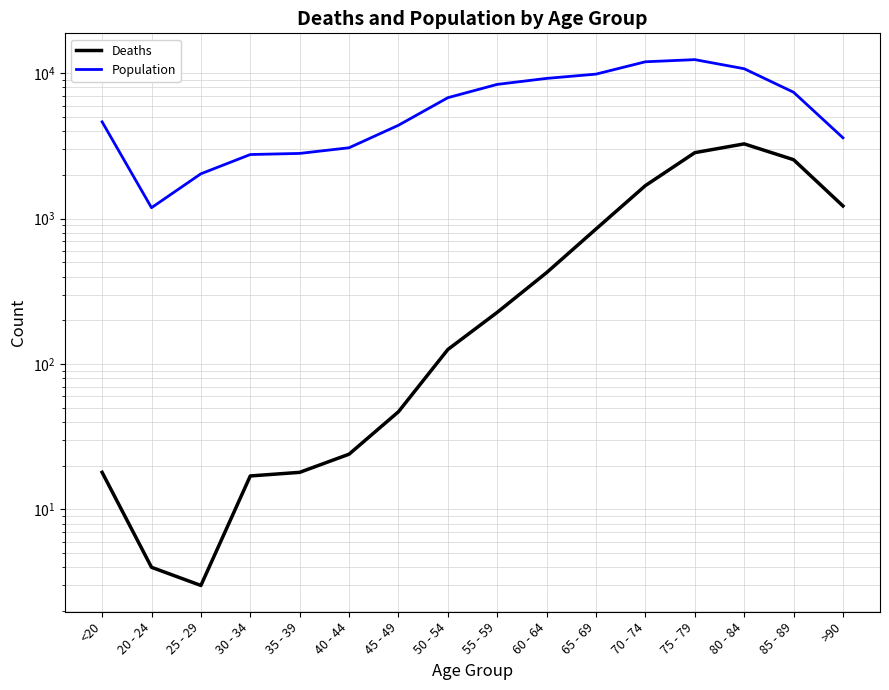

Where does the Deaths series first go above 227?

60 - 64